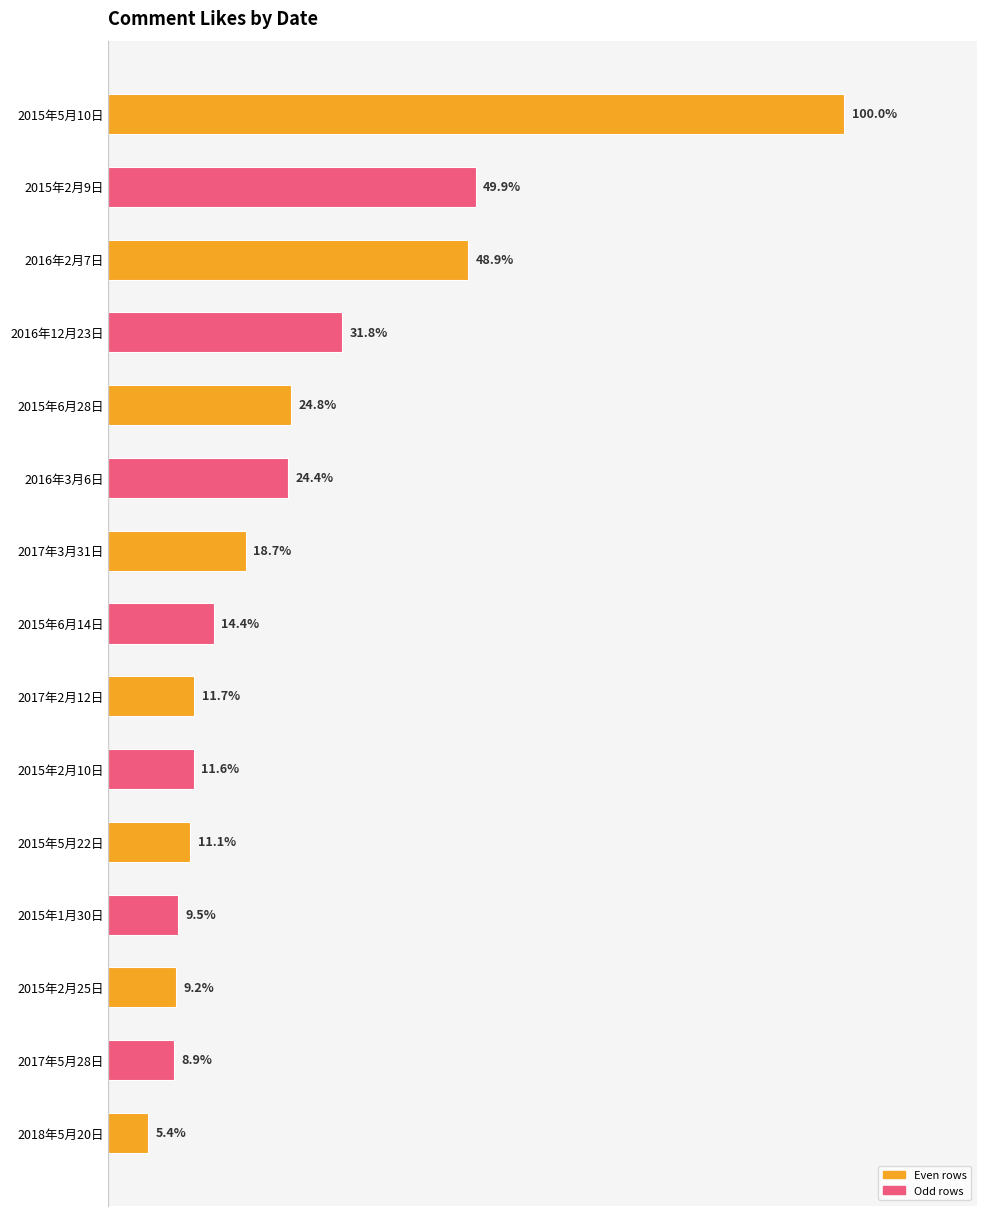

Are the bars horizontal?

Yes